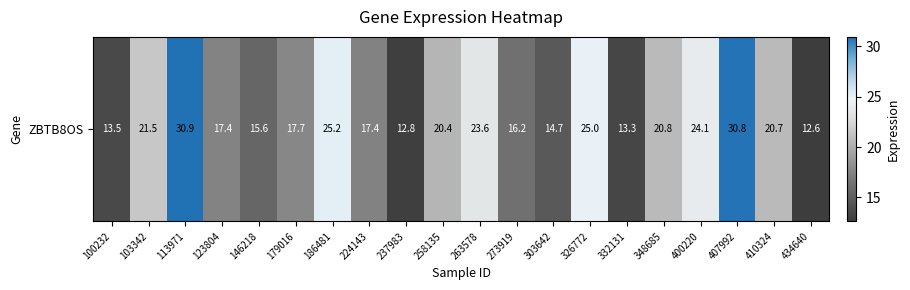

What is the difference between the maximum and minimum values?

18.3